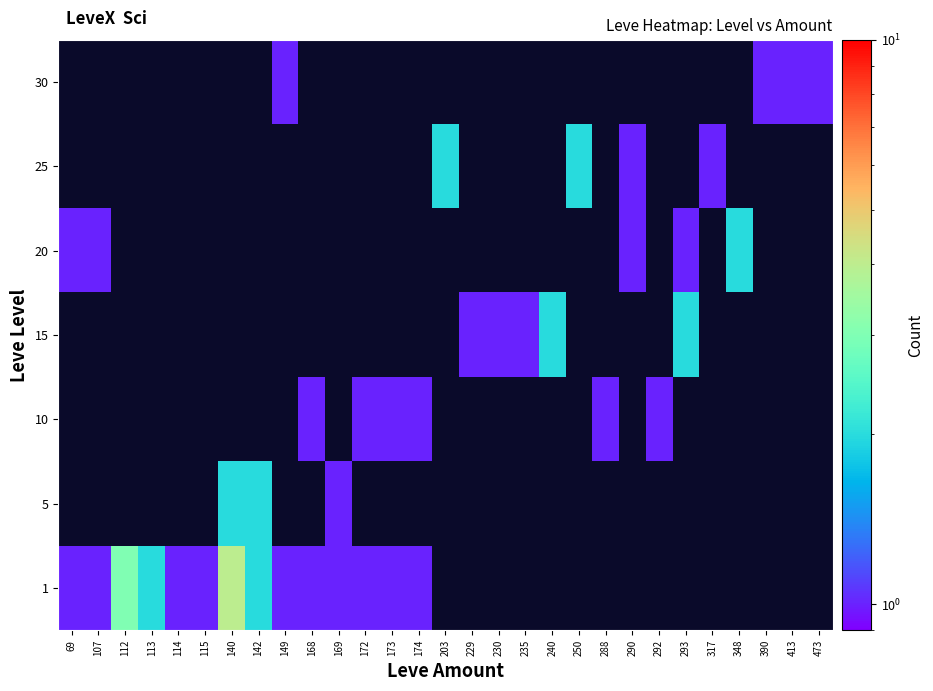

Between 240 and 293, which series saw the biggest shift?

20